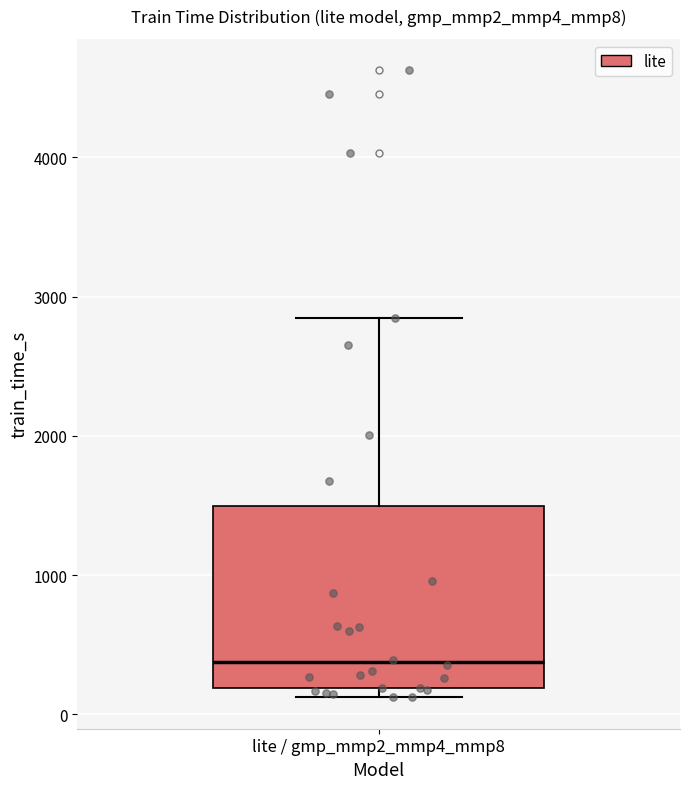

Transcribe this box plot: give where the median line is, the range the box spans, and where the two whiskers end, as read against the y-axis. The values are not printed on the chart, so give them approximately, as read against the axis.

median 400, box 200 to 1500, whiskers 100 to 2800